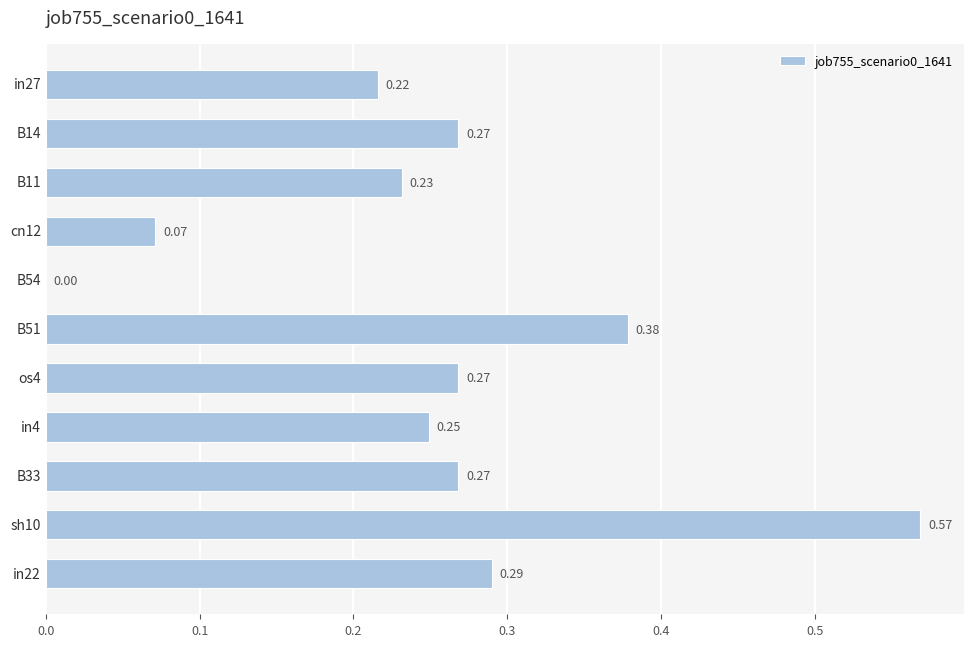

What is the sum of all values?

2.8